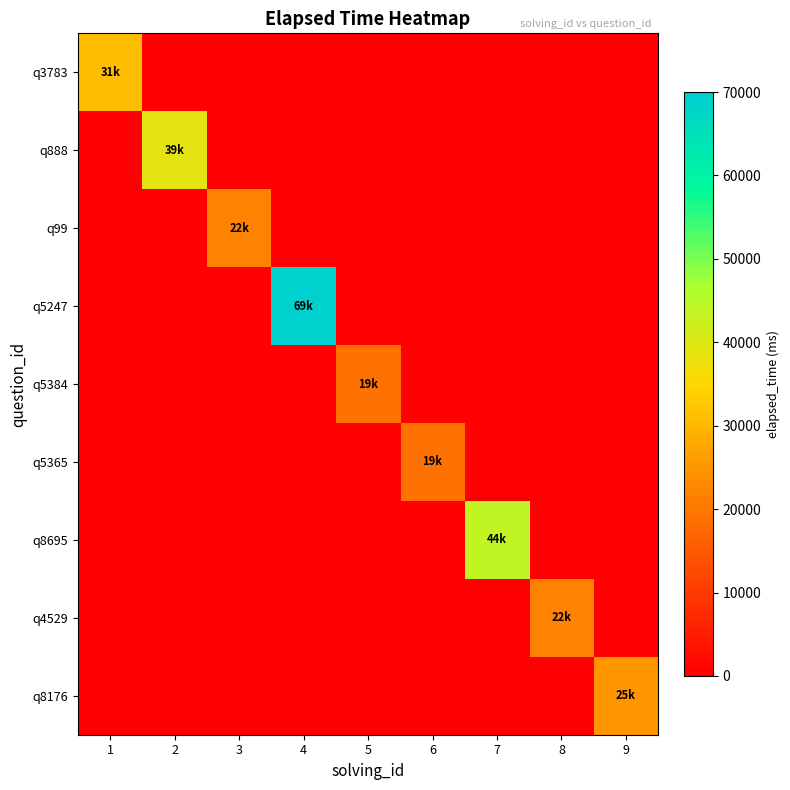

At which category does the chart reach its minimum across all series?

2